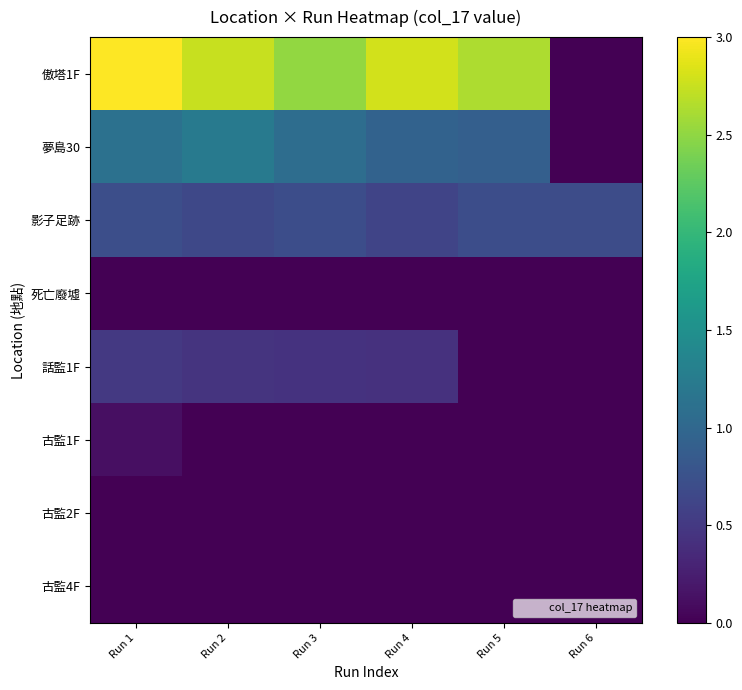

Reading left to right, what are all the values shown in this chart?

傲塔1F: Run 1=3.0	Run 2=2.8	Run 3=2.5	Run 4=2.8	Run 5=2.6	Run 6=0.0
夢島30: Run 1=1.1	Run 2=1.2	Run 3=1.1	Run 4=0.9	Run 5=0.9	Run 6=0.0
影子足跡: Run 1=0.7	Run 2=0.7	Run 3=0.7	Run 4=0.6	Run 5=0.7	Run 6=0.7
死亡廢墟: Run 1=0.0	Run 2=0.0	Run 3=0.0	Run 4=0.0	Run 5=0.0	Run 6=0.0
話監1F: Run 1=0.5	Run 2=0.5	Run 3=0.4	Run 4=0.4	Run 5=0.0	Run 6=0.0
古監1F: Run 1=0.1	Run 2=0.0	Run 3=0.0	Run 4=0.0	Run 5=0.0	Run 6=0.0
古監2F: Run 1=0.0	Run 2=0.0	Run 3=0.0	Run 4=0.0	Run 5=0.0	Run 6=0.0
古監4F: Run 1=0.0	Run 2=0.0	Run 3=0.0	Run 4=0.0	Run 5=0.0	Run 6=0.0